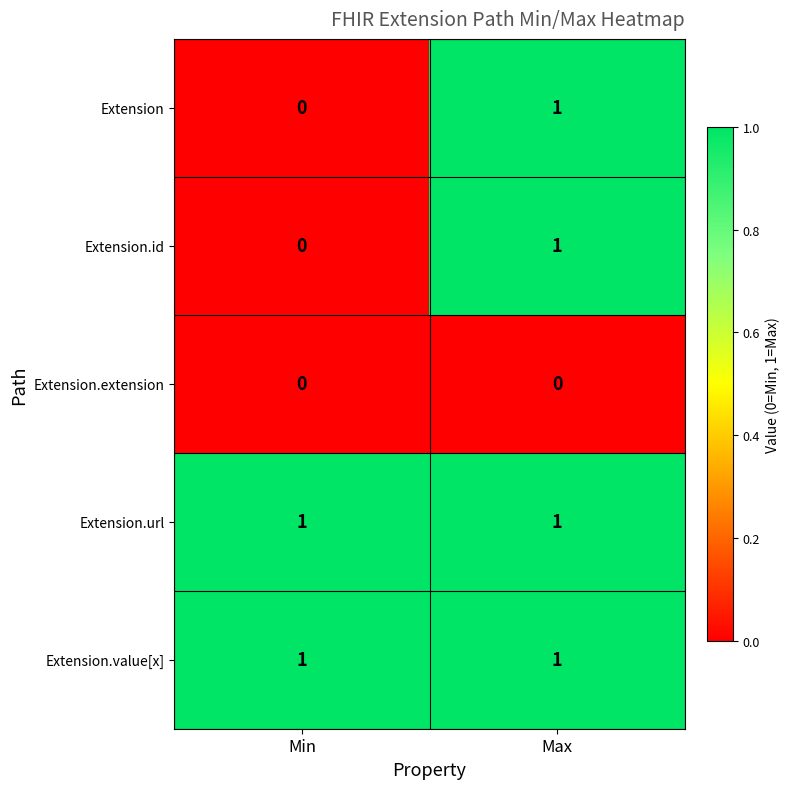

Reading left to right, what are all the values shown in this chart?

Extension: 0	1
Extension.id: 0	1
Extension.extension: 0	0
Extension.url: 1	1
Extension.value[x]: 1	1